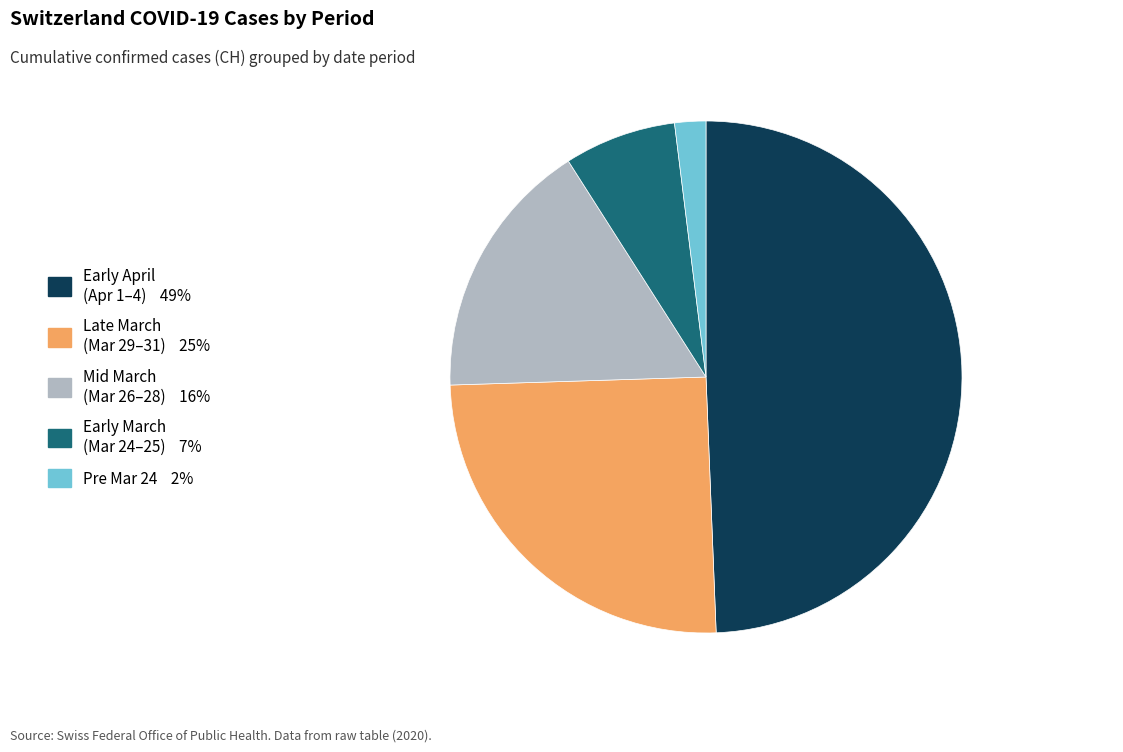

Does any single category account for the majority?

No